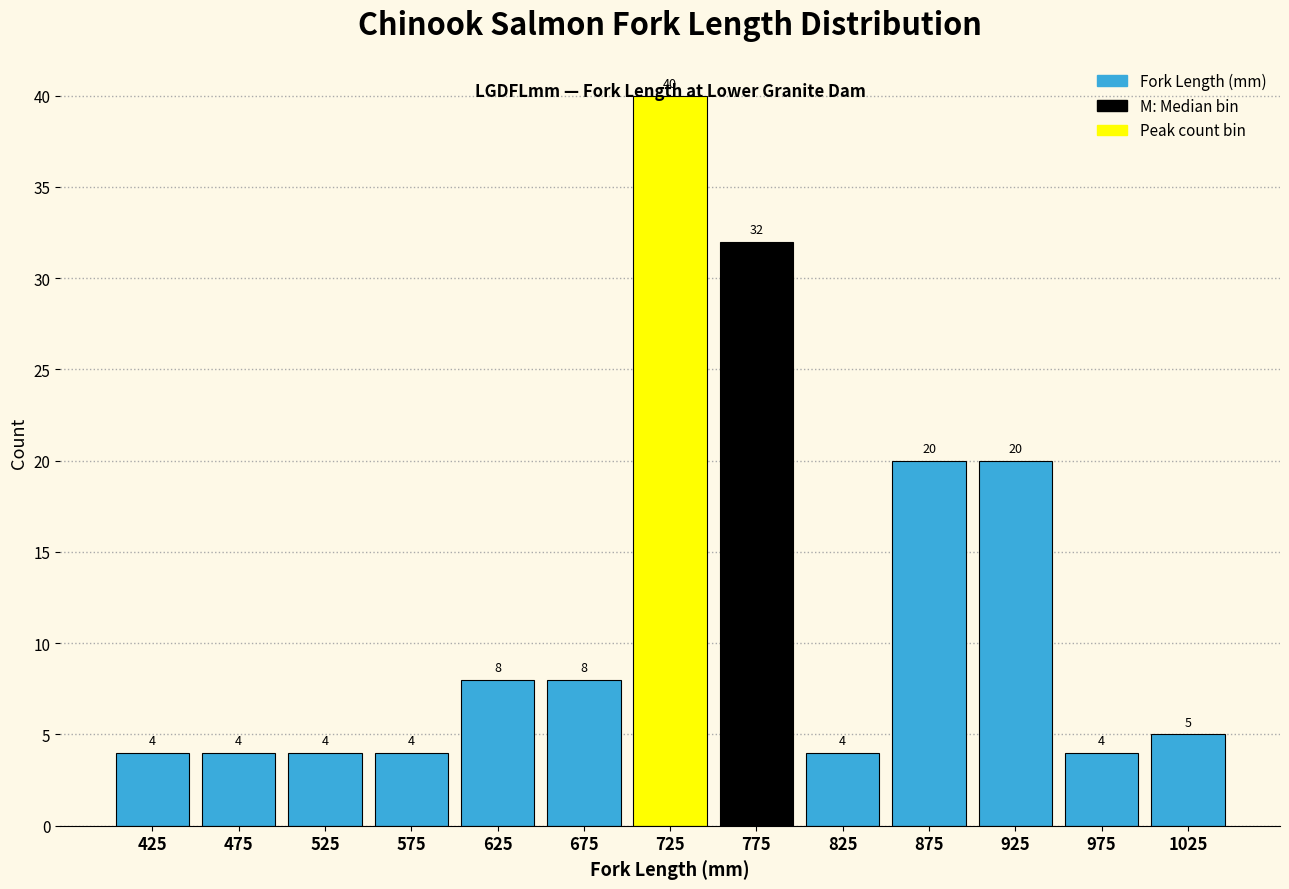

Reading left to right, transcribe this chart: for each bar, give the range it covers on the x-axis and its height.

400 to 450: 4
450 to 500: 4
500 to 550: 4
550 to 600: 4
600 to 650: 8
650 to 700: 8
700 to 750: 40
750 to 800: 32
800 to 850: 4
850 to 900: 20
900 to 950: 20
950 to 1000: 4
1000 to 1050: 5